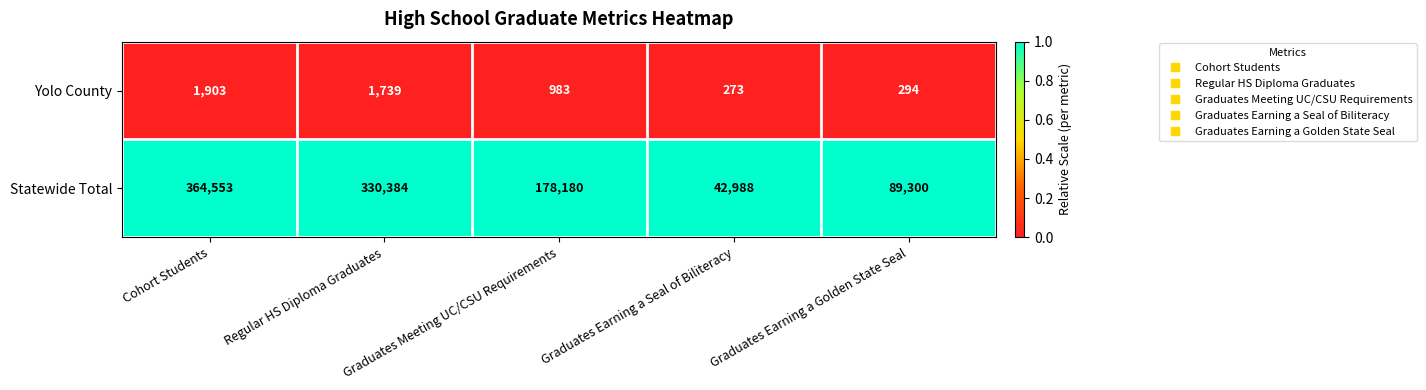

Which series has the largest total across all categories?

Statewide Total